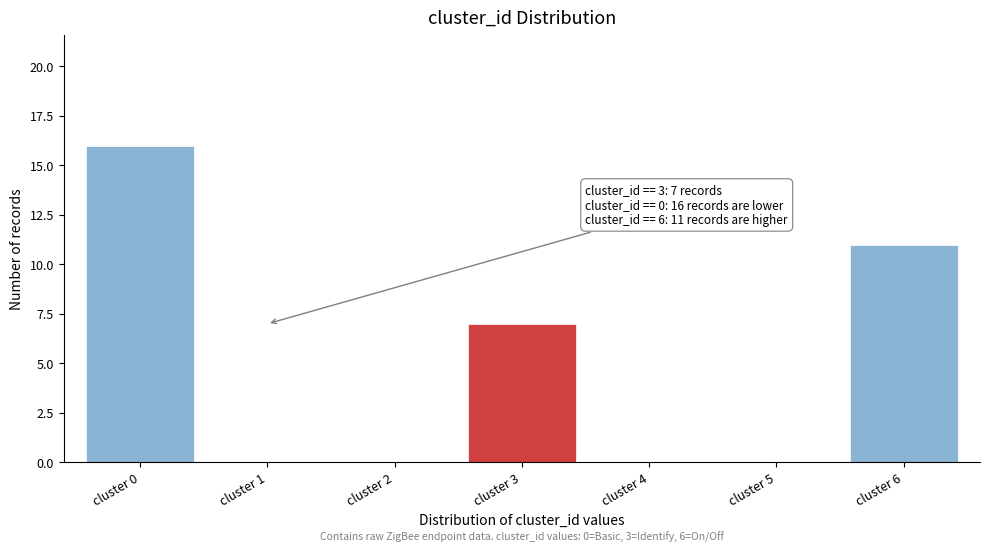

Reading left to right, transcribe all the data shown in this chart.

cluster 0=16	cluster 1=0	cluster 2=0	cluster 3=7	cluster 4=0	cluster 5=0	cluster 6=11